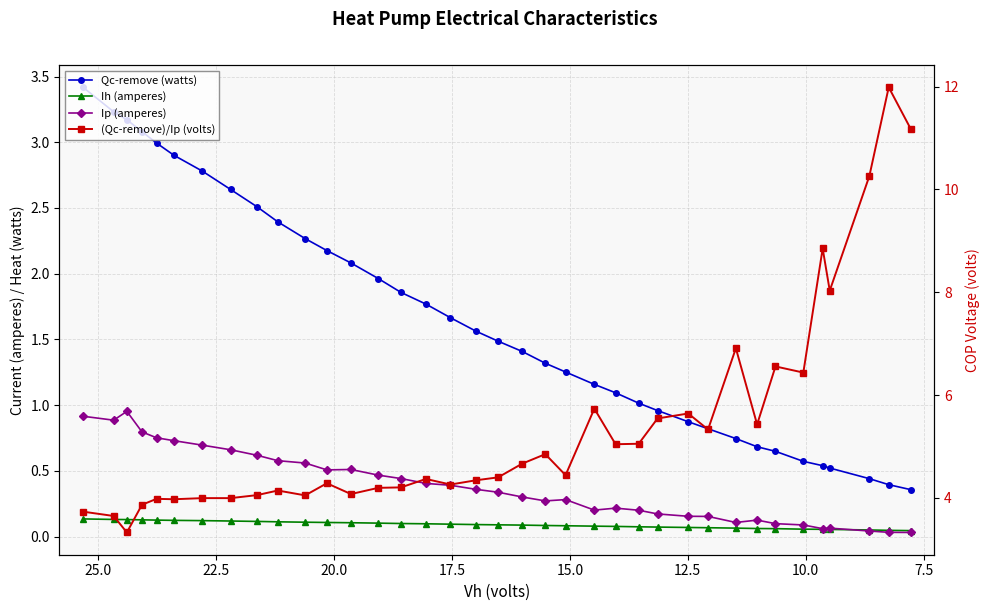

What is the lowest value of the (Qc-remove)/Ip (volts) series?

3.3